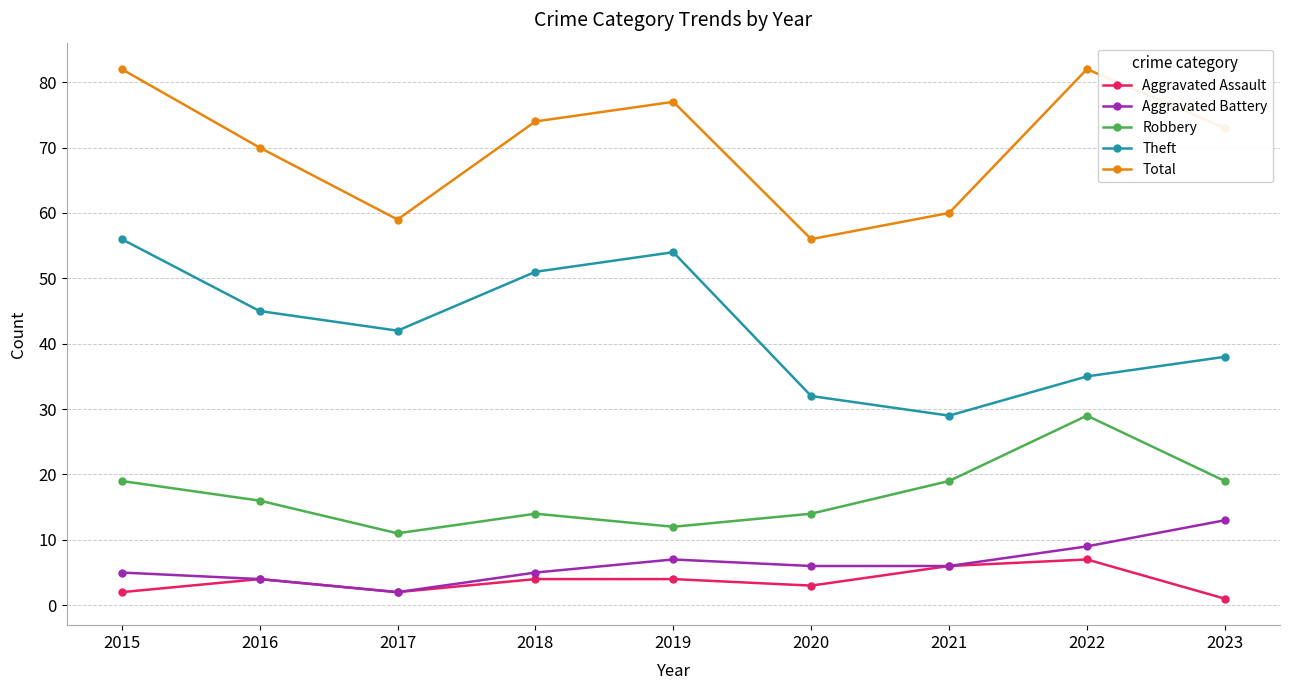

True or false: Total and Aggravated Battery intersect in this chart.

False